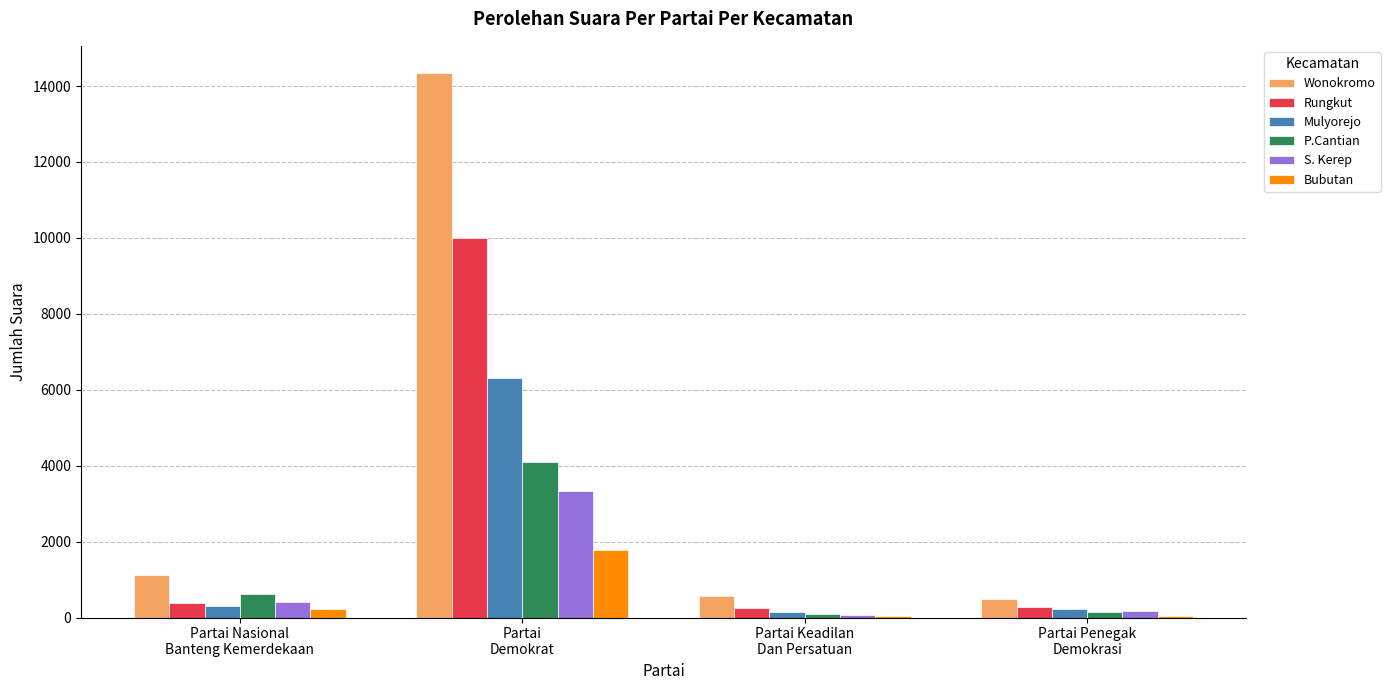

What is the maximum value shown in the chart?

14341